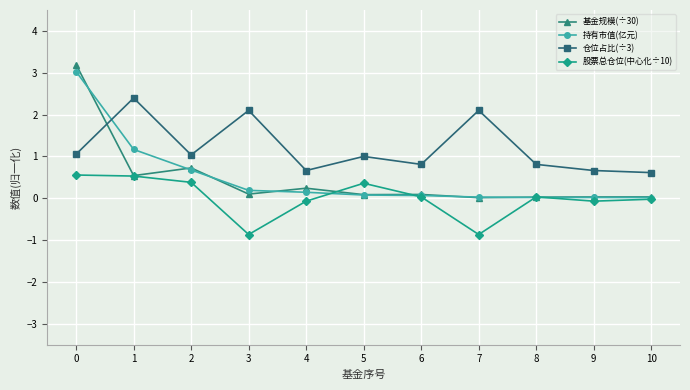

How many categories are shown in the chart?

11